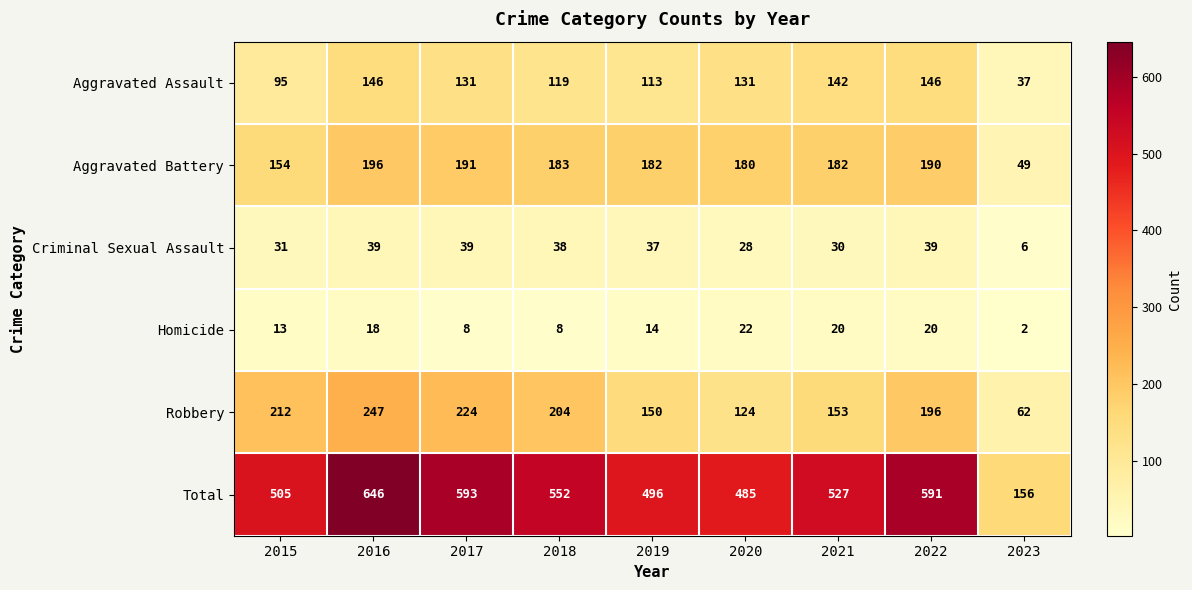

What is the sum of all Criminal Sexual Assault values?

287